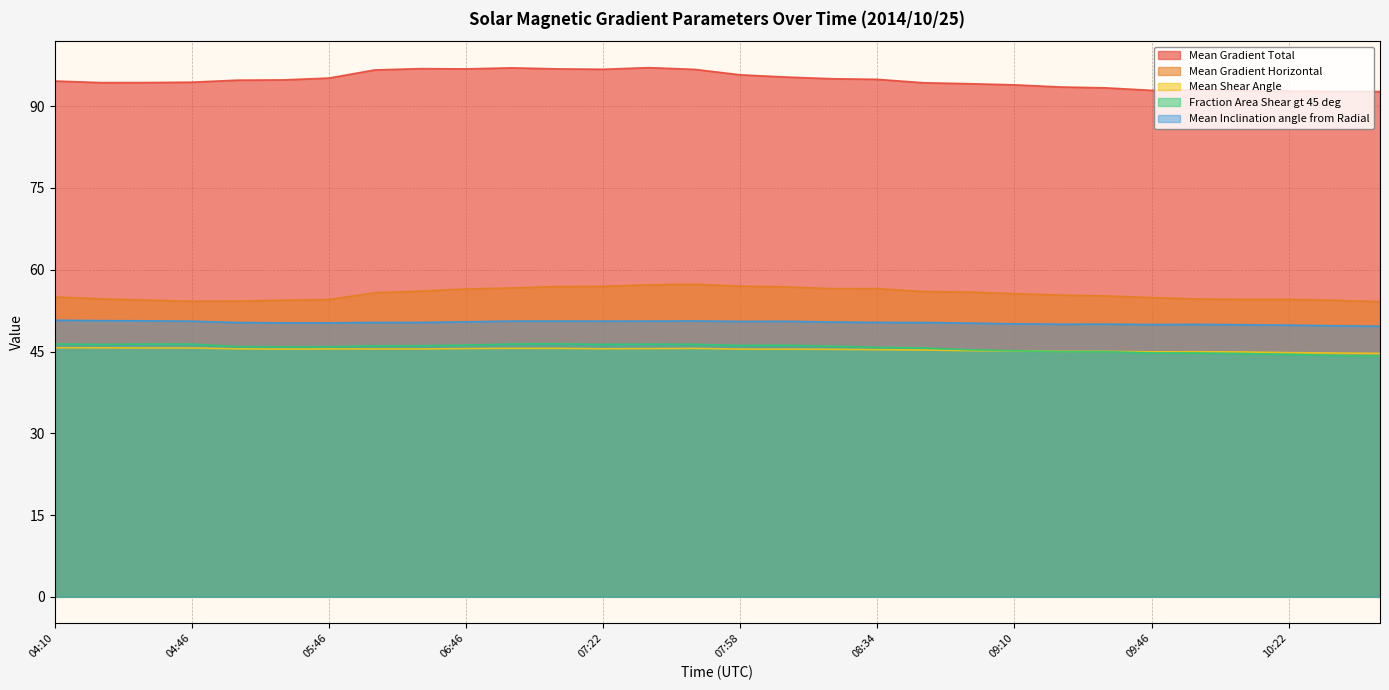

Which series has the largest total across all categories?

Mean Gradient Total